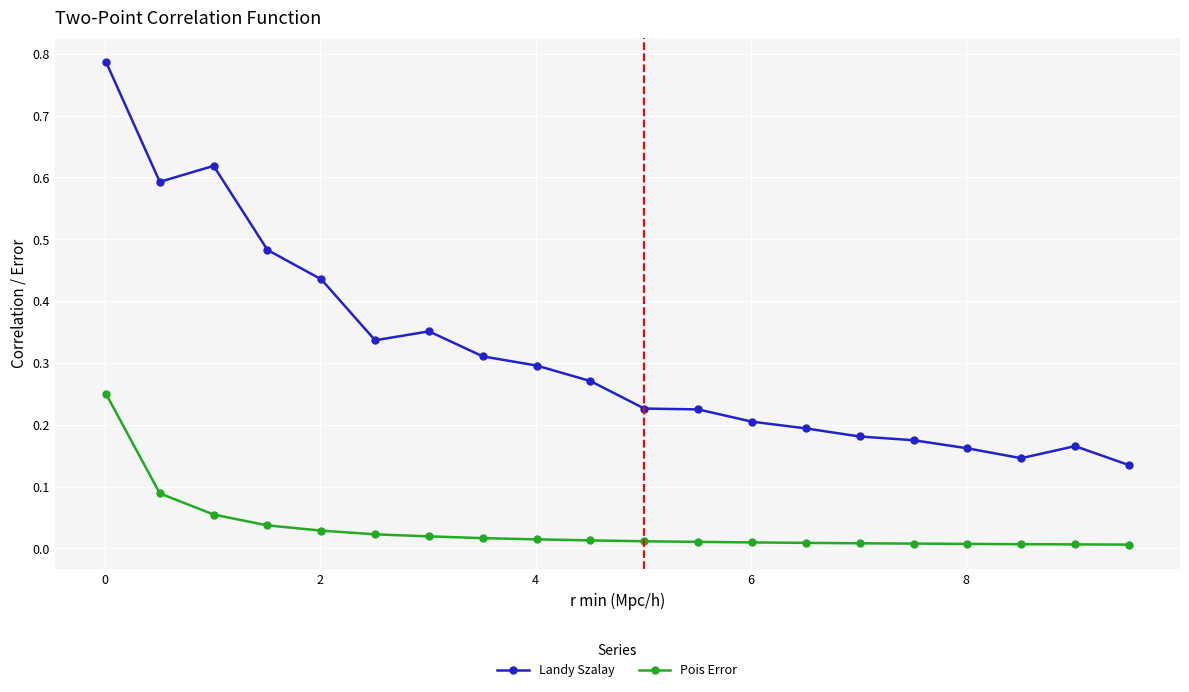

Rank the series by their maximum value, from lowest to highest.

Pois Error, Landy Szalay